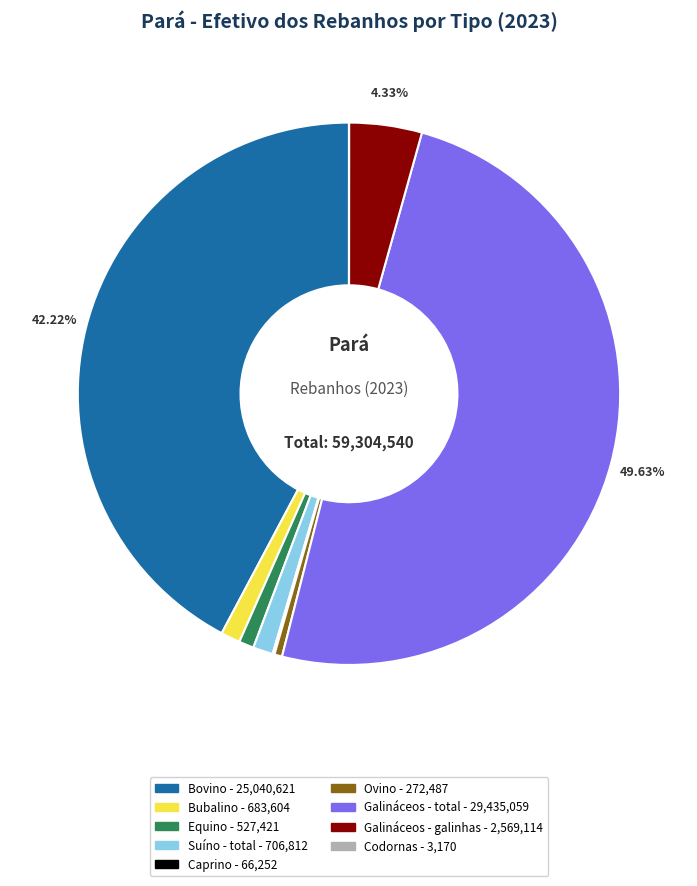

Is the sum of Suíno - total and Equino greater than half?

No